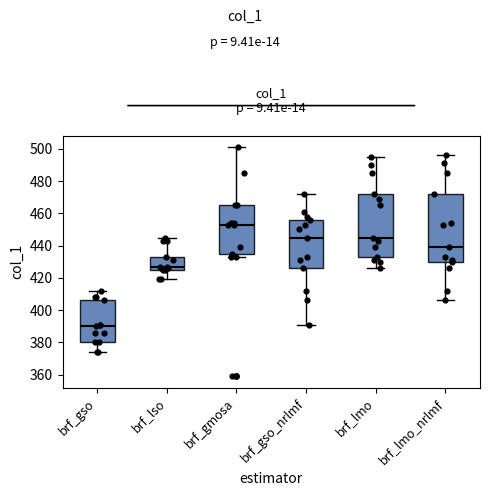

Where does the median line of the box for brf_gmosa sit on the y-axis? The values are not printed on the chart, so give them approximately, as read against the axis.

454